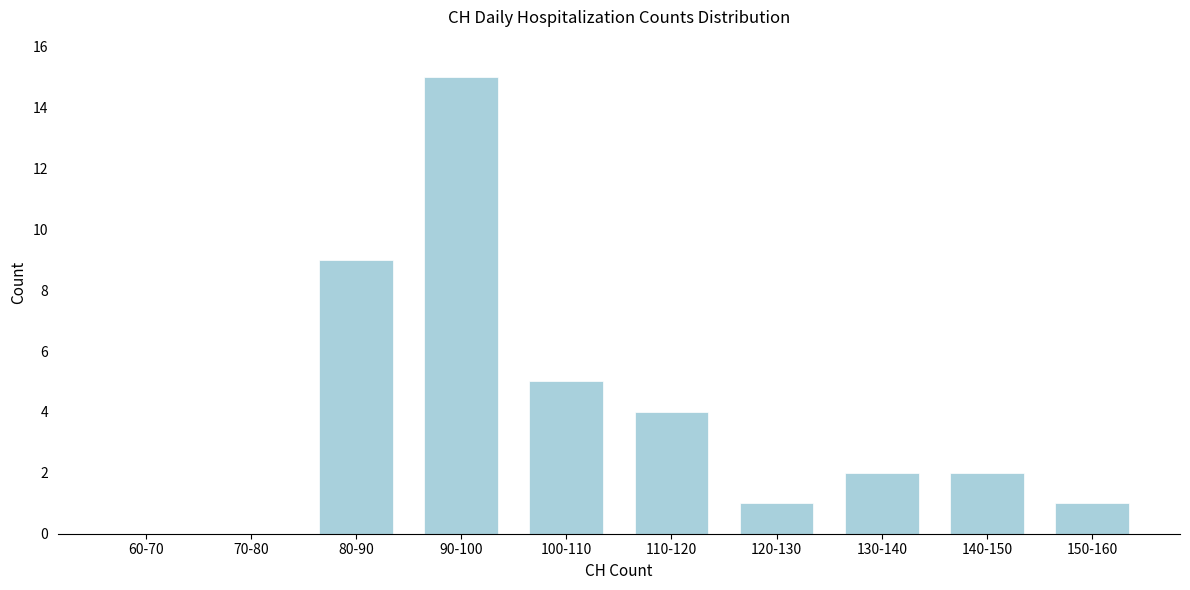

Reading left to right, extract all data points from this chart.

60-70=0	70-80=0	80-90=9	90-100=15	100-110=5	110-120=4	120-130=1	130-140=2	140-150=2	150-160=1